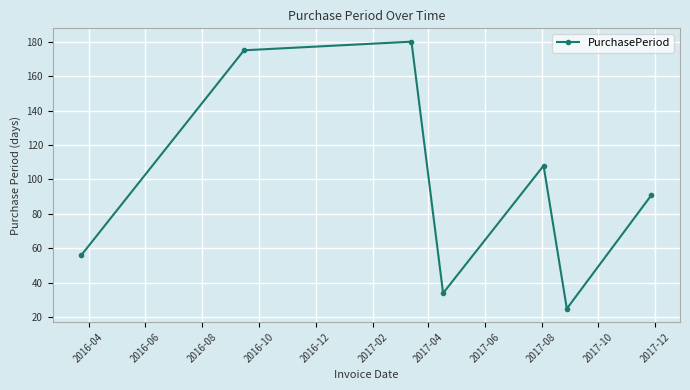

What is the value of the 1st point from the left?

56